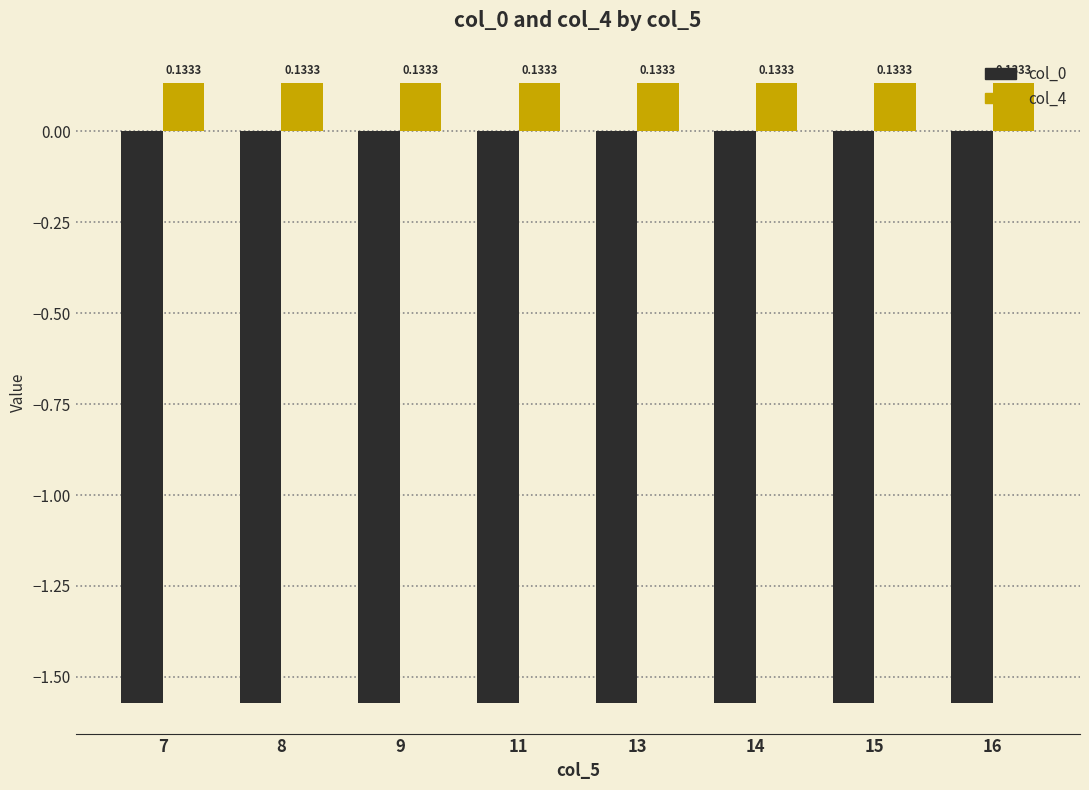

The col_0 series shows -2.3 at 8. True or false?

False